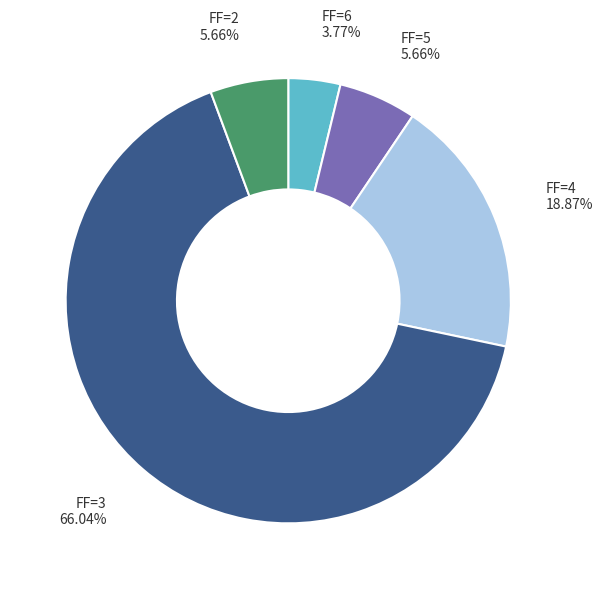

Is there a majority slice in this chart?

Yes